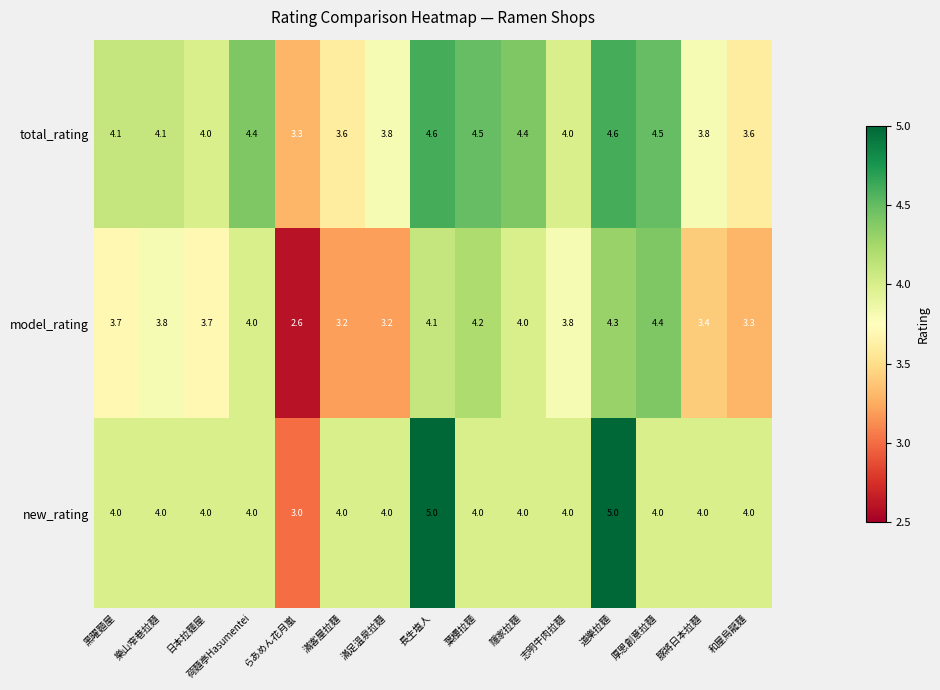

What is the approximate value of total_rating at 厚恩創意拉麵?

4.5